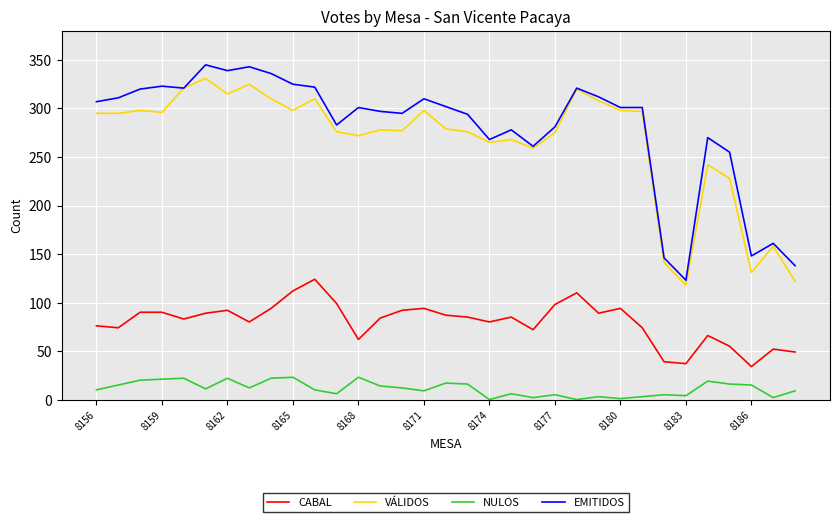

True or false: NULOS and CABAL cross at least once.

False